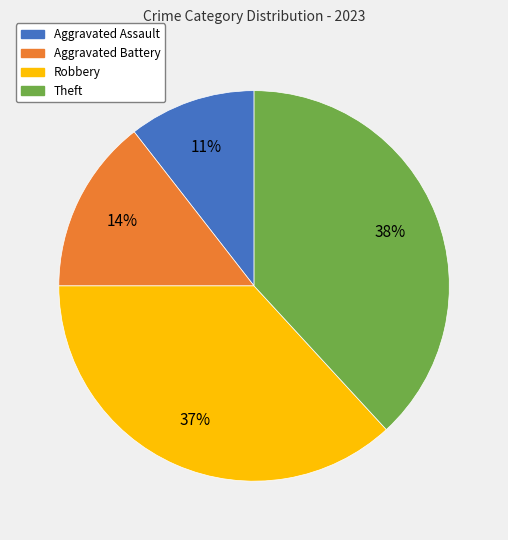

To the nearest percent, what portion does Aggravated Assault represent?

11%